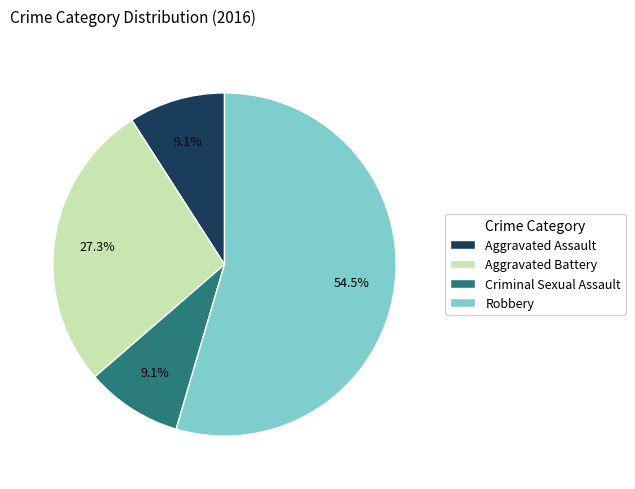

Which category accounts for the majority?

Robbery